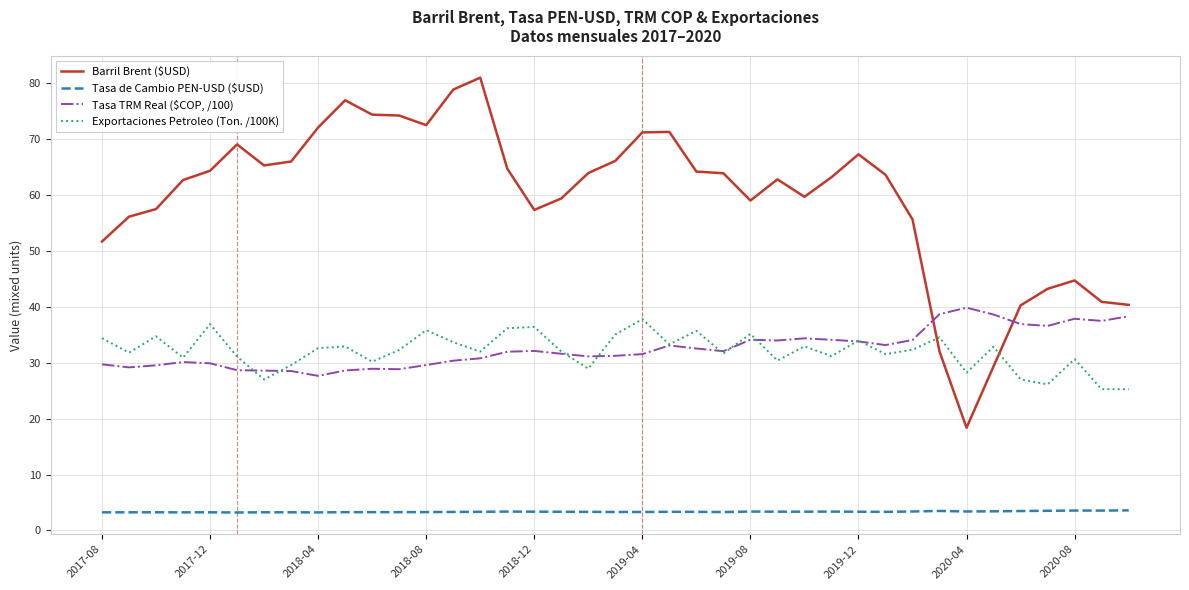

Which series has the largest total across all categories?

Barril Brent ($USD)